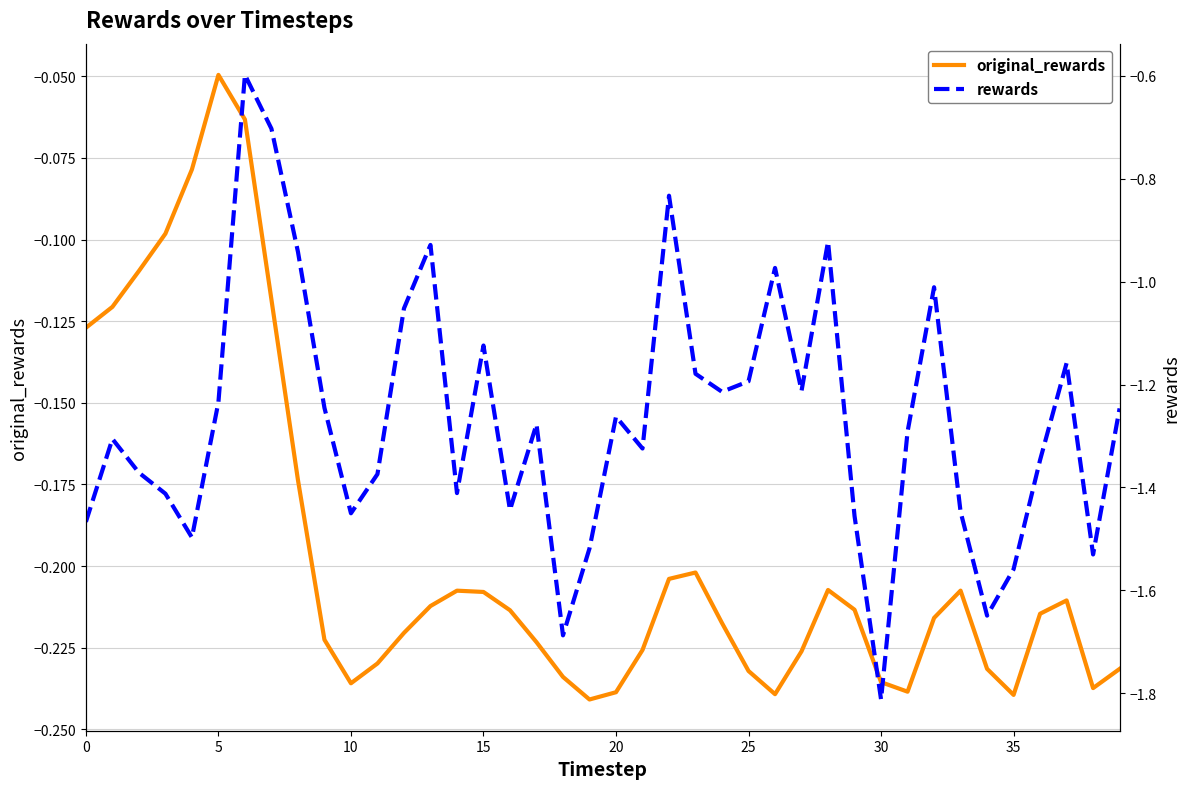

What is the total value across all series at 24?

-1.4